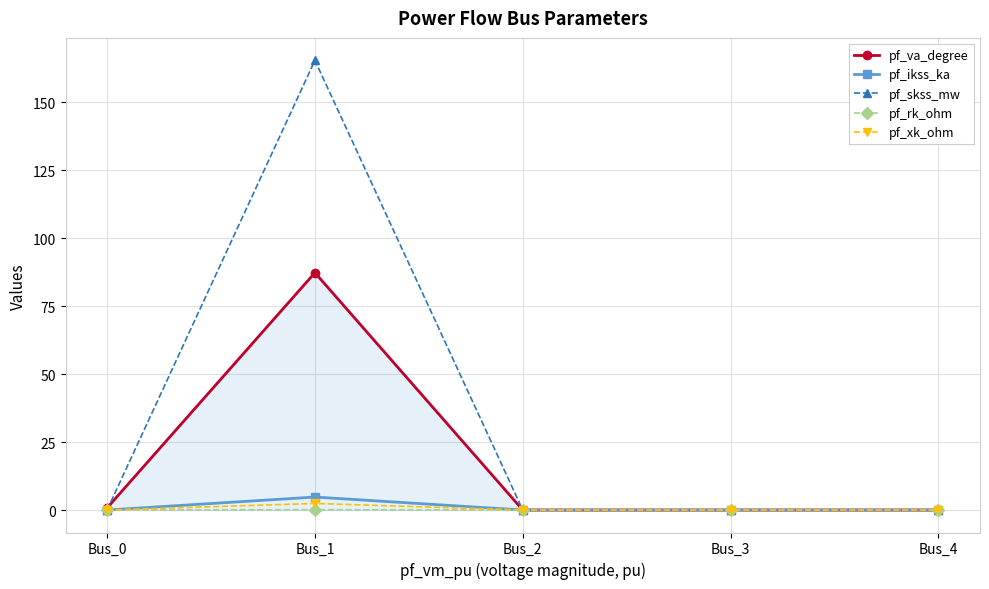

Where is the first local maximum for pf_xk_ohm?

Bus_1